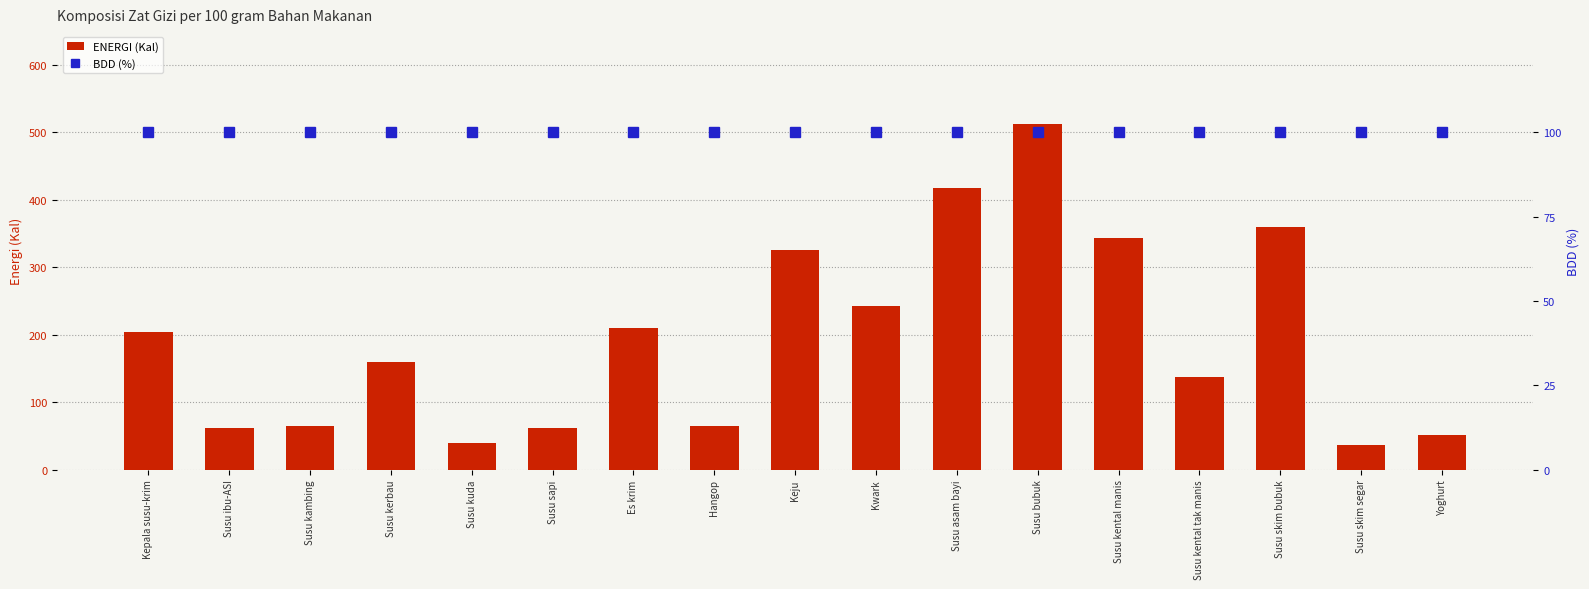

At how many categories does at least one series exceed 103?

10